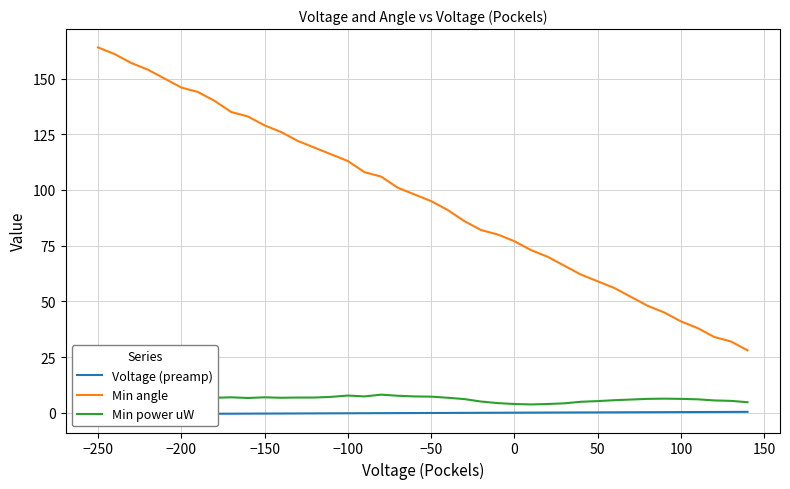

What are all the series names shown in the legend?

Voltage (preamp), Min angle, Min power uW